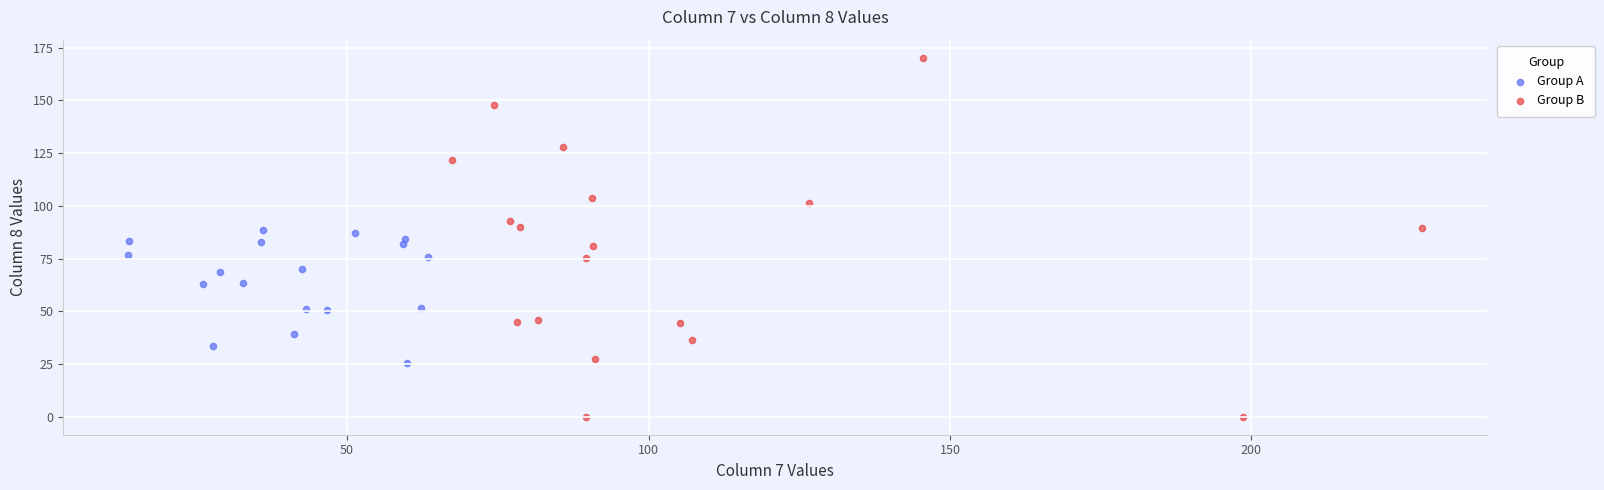

Which series has the largest Y range (max minus min)?

Group B